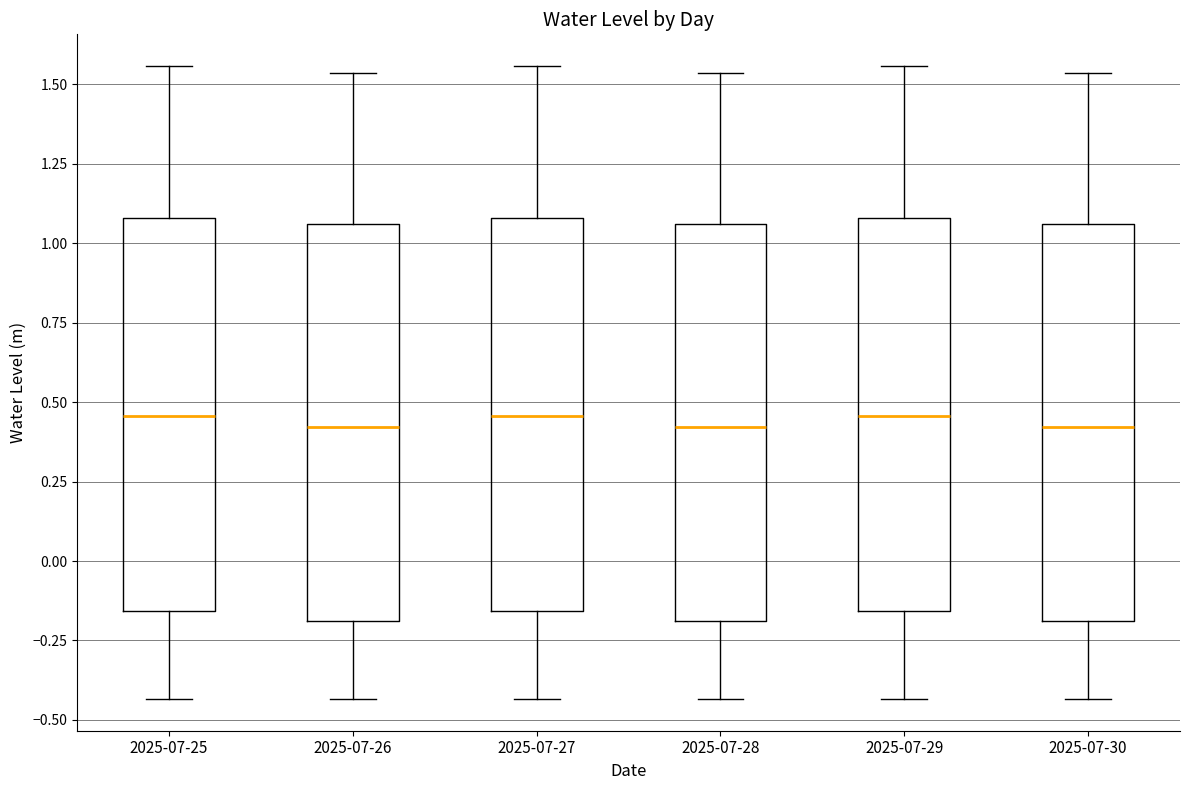

Where is the lower edge of the box for 2025-07-25 on the y-axis? The values are not printed on the chart, so give them approximately, as read against the axis.

-0.15